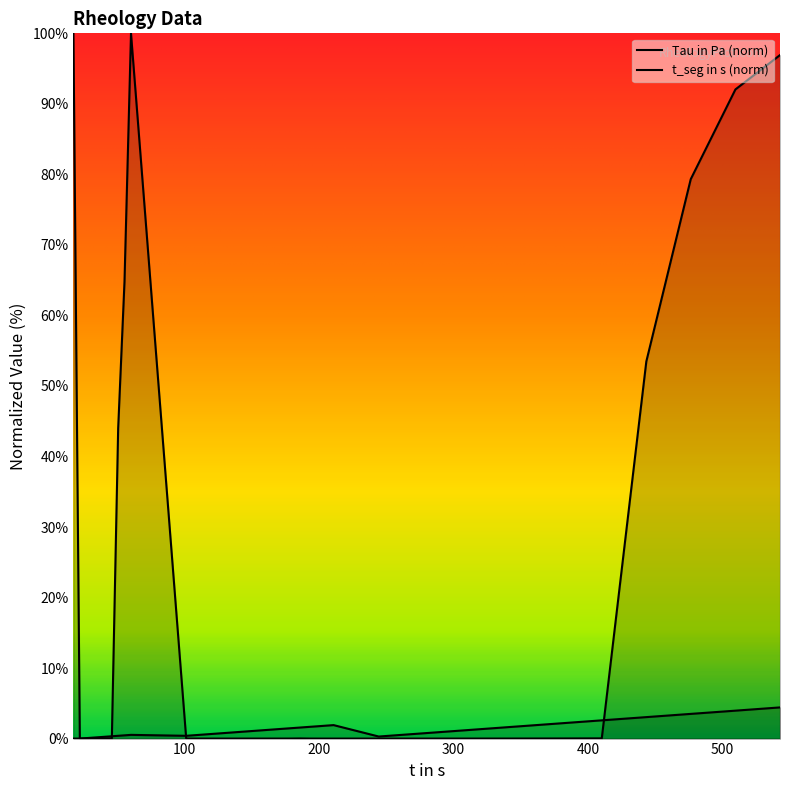

The value of t_seg in s at 27.31 is 0.1. True or false?

True